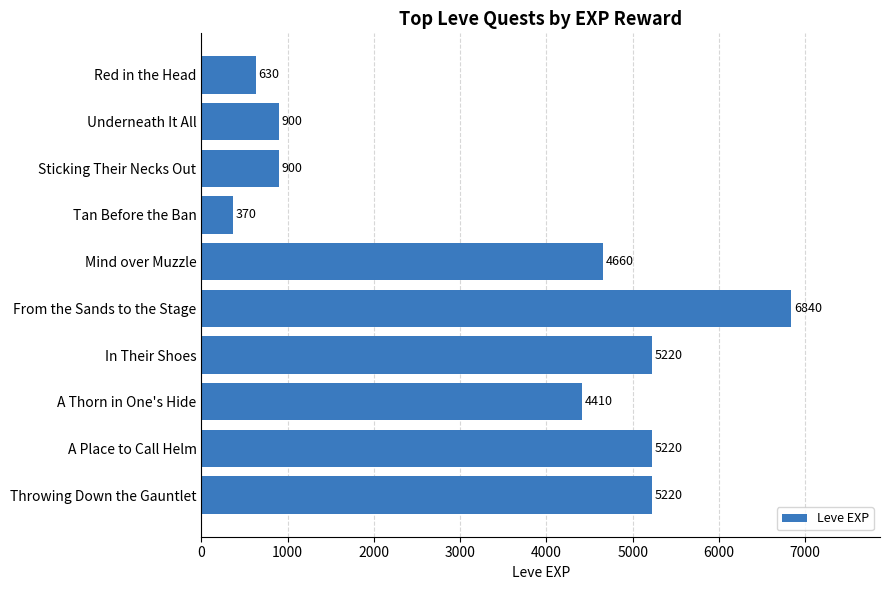

Does the chart contain stacked bars?

No